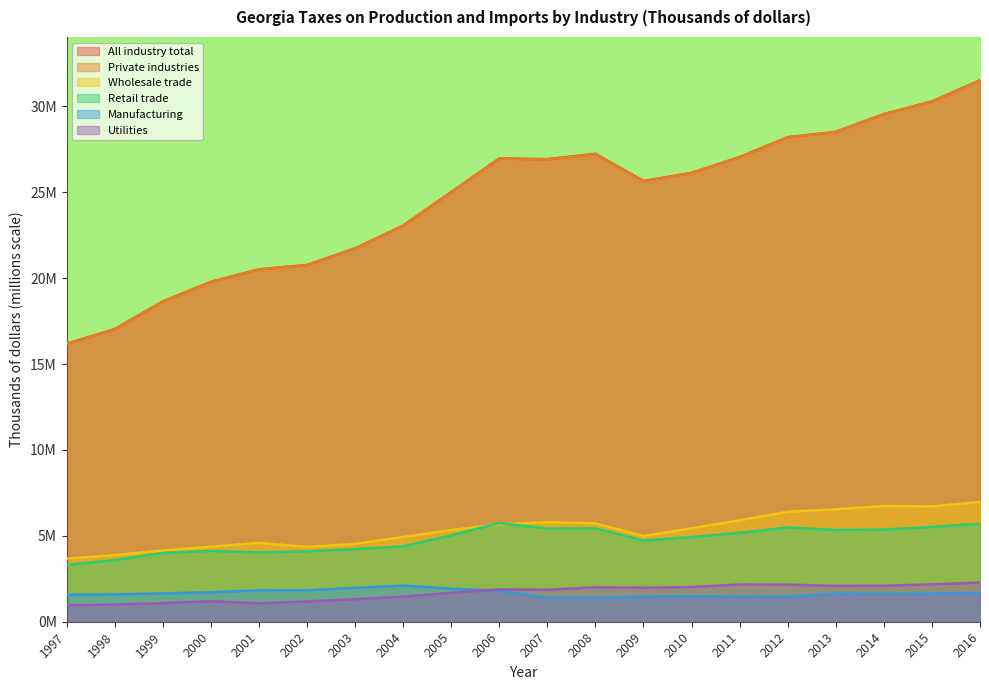

How many distinct data groups are displayed?

6